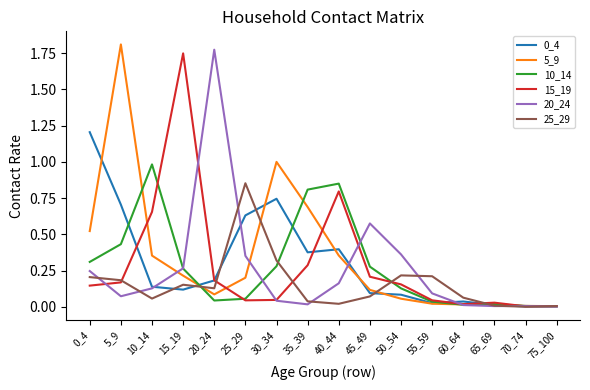

At which category is the sum across all series the highest?

5_9